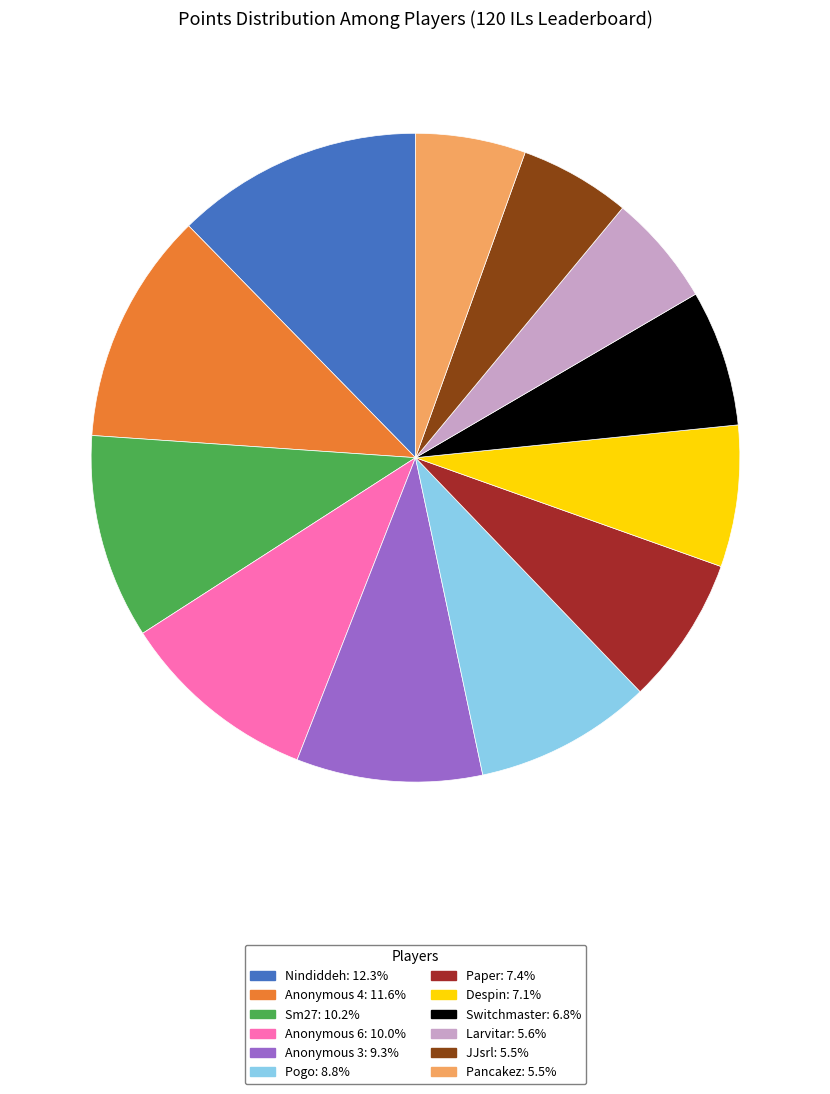

Is it true that Sm27 is 5% of the pie?

False